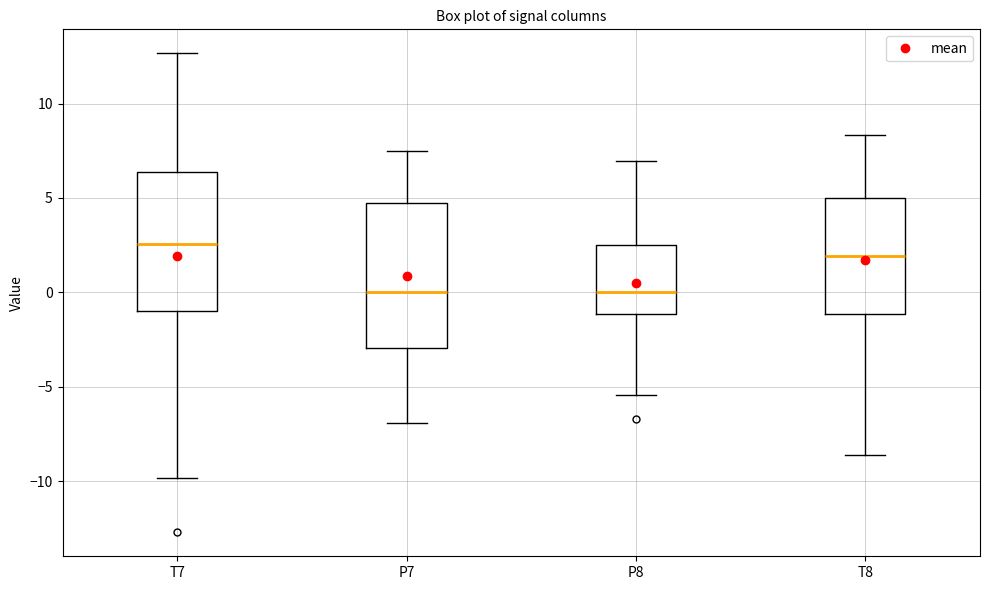

Where does the upper whisker of the box for T8 end on the y-axis? The values are not printed on the chart, so give them approximately, as read against the axis.

8.5